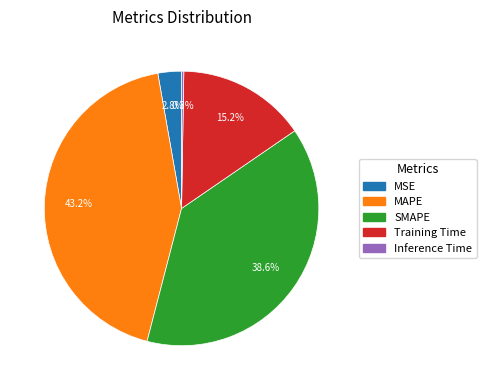

To the nearest percent, what portion does SMAPE represent?

39%